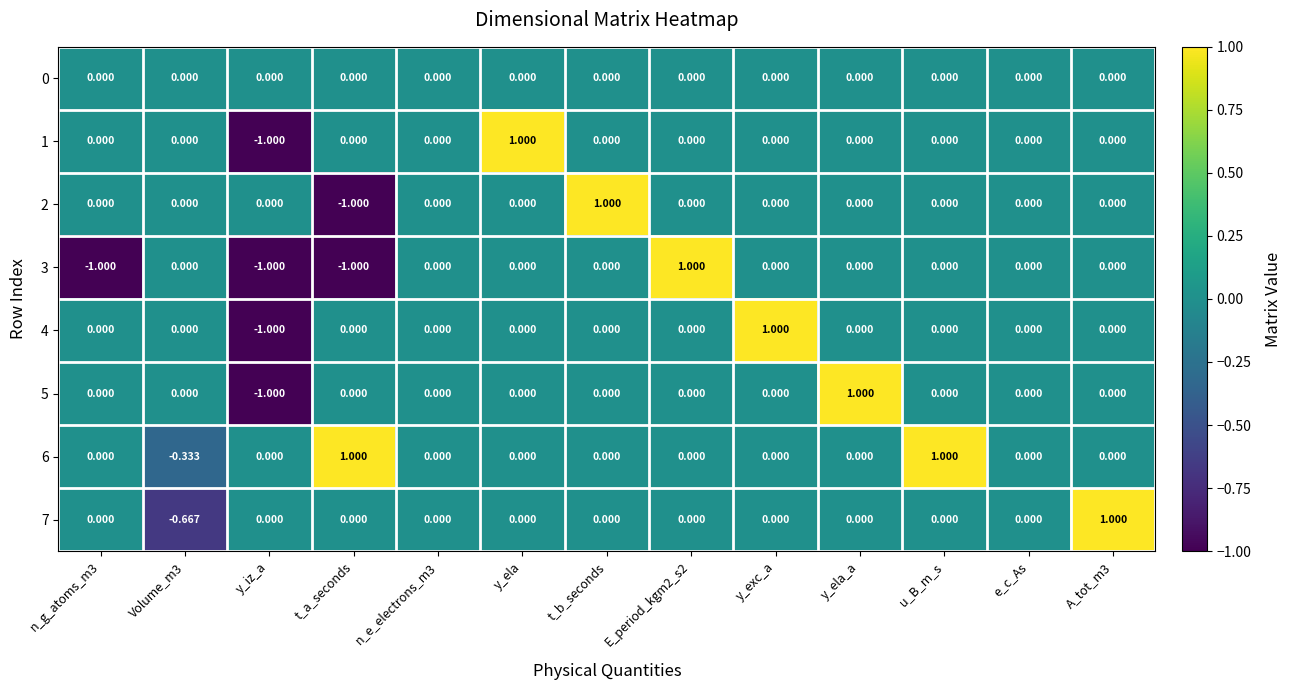

Count the number of categories in the chart.

13